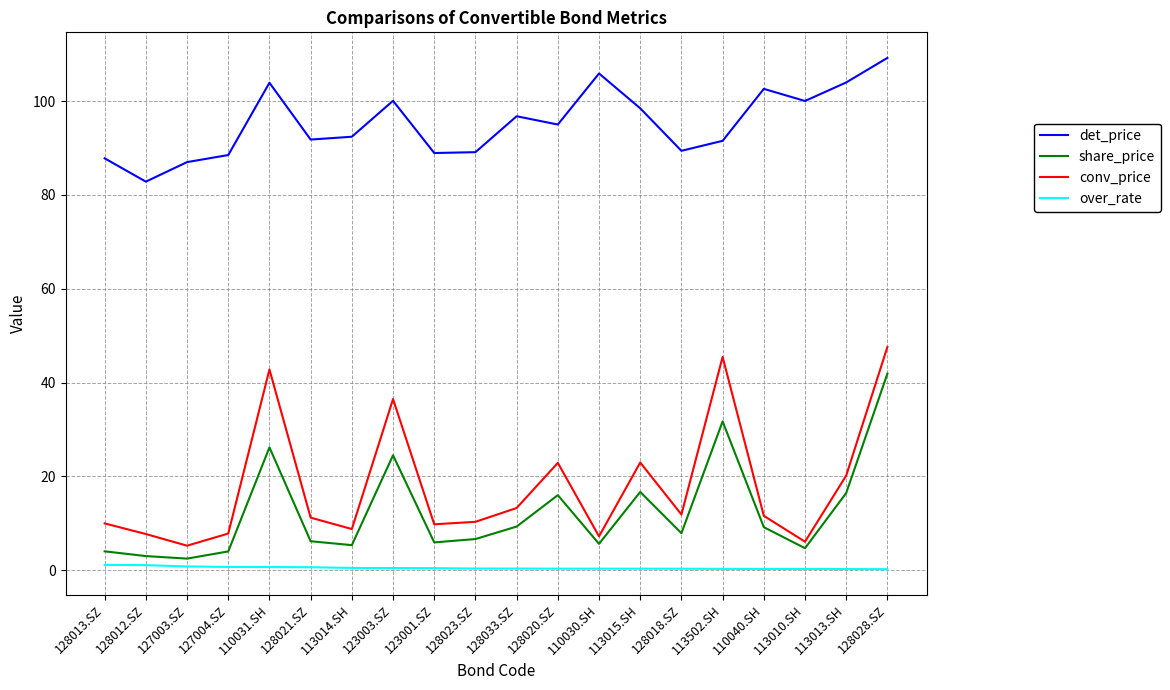

True or false: over_rate and share_price cross at least once.

False